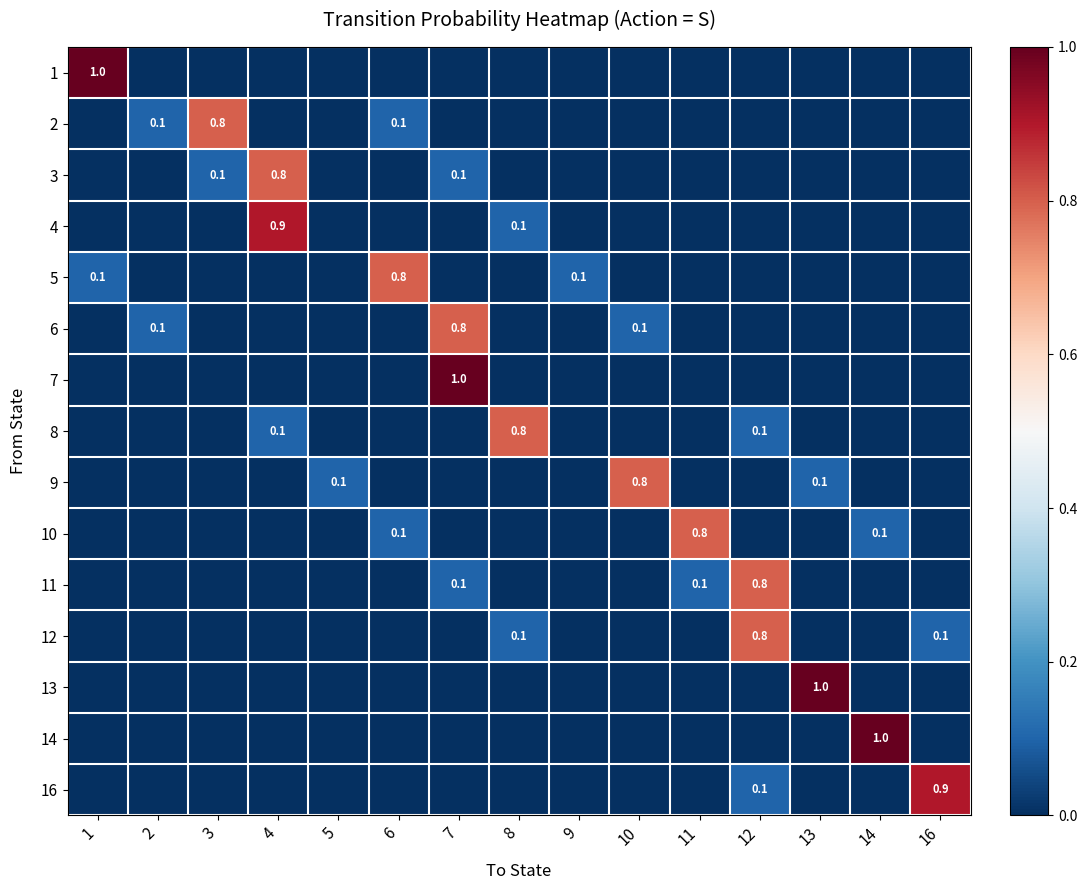

Which has a higher value, 3 or 14?

3